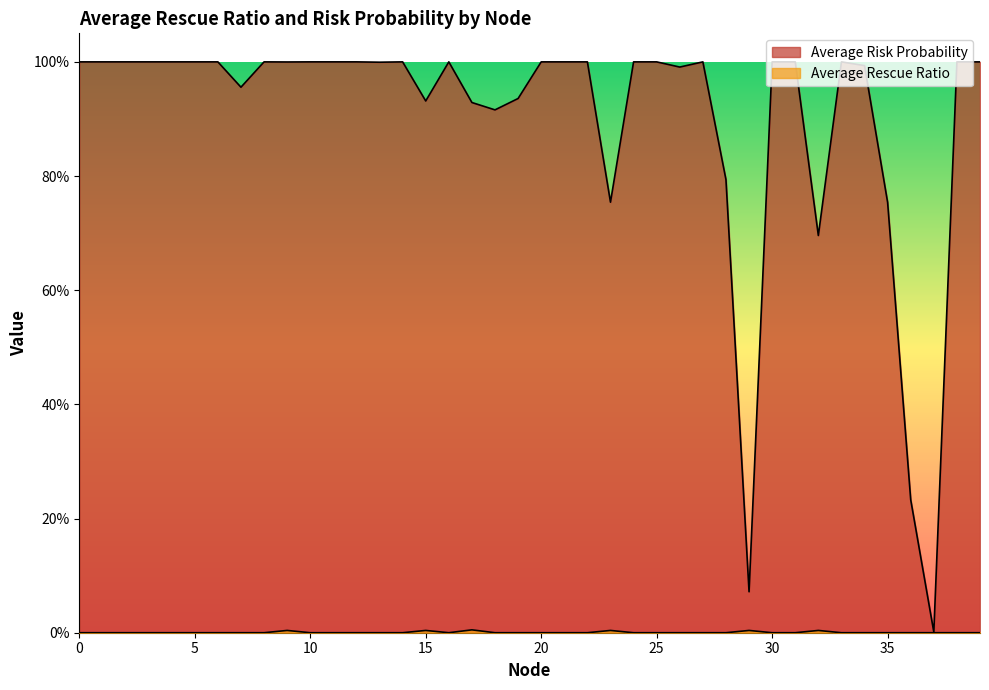

Rank the series at 36 from highest to lowest value.

Average Risk Probability, Average Rescue Ratio